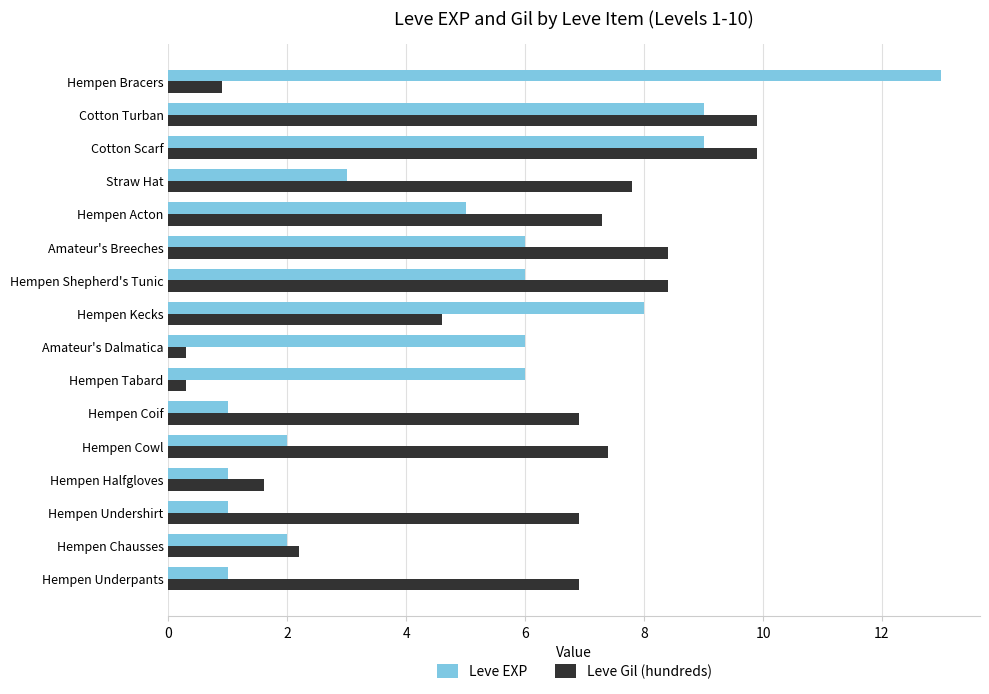

What is the approximate value of Leve EXP at Hempen Tabard?

6.0